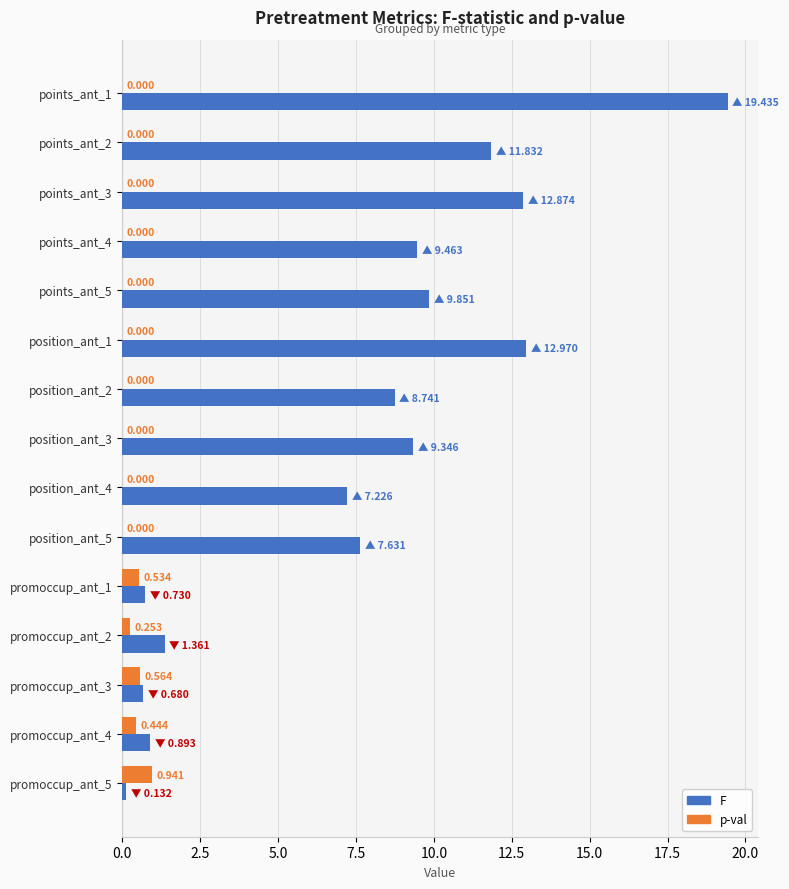

Which series has the largest total across all categories?

F